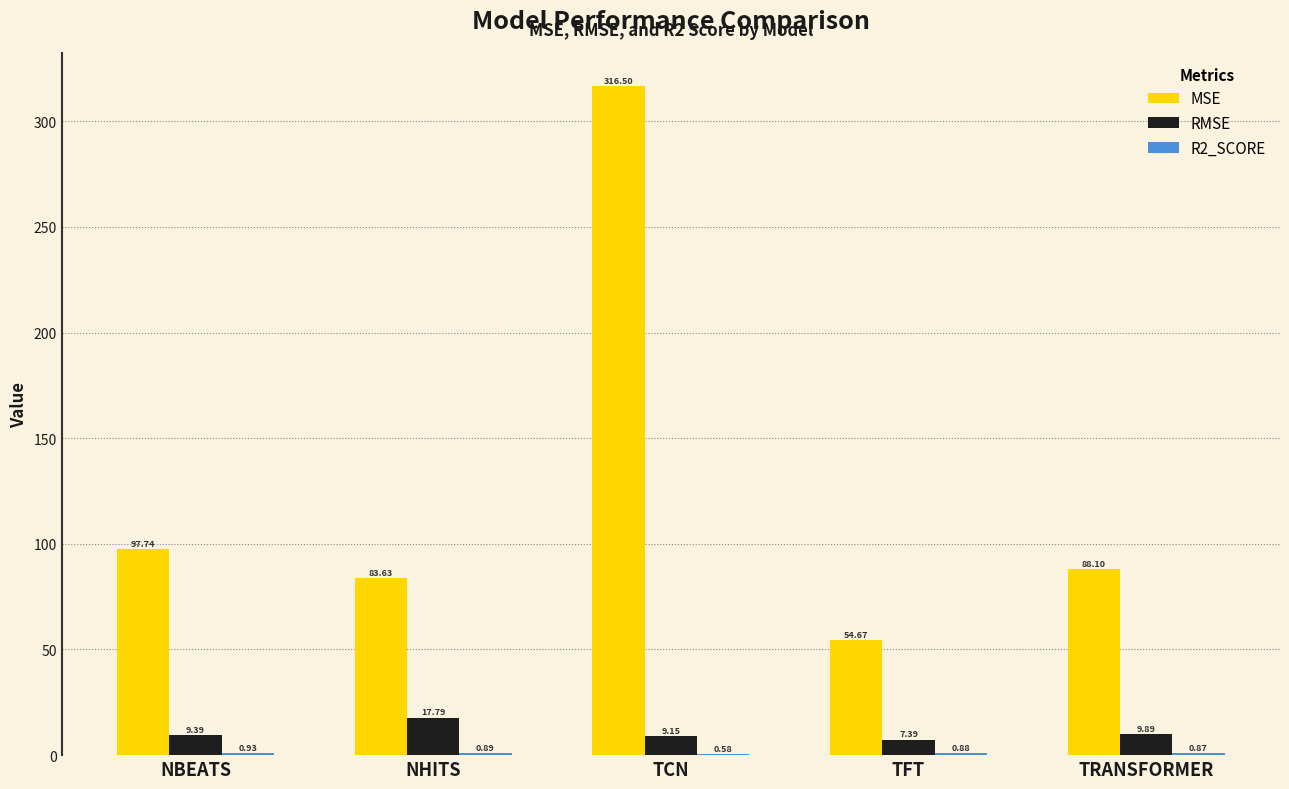

Which series has the widest spread of values?

MSE